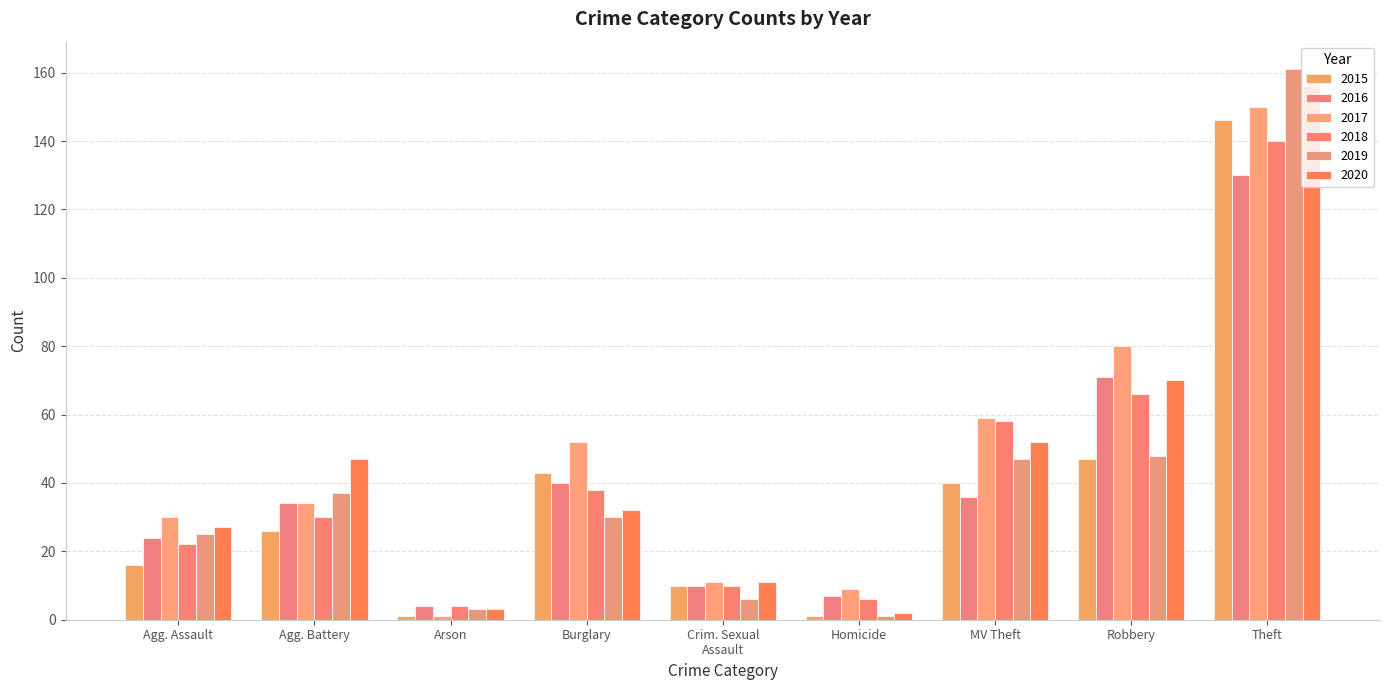

What is the sum of all 2019 values?

358